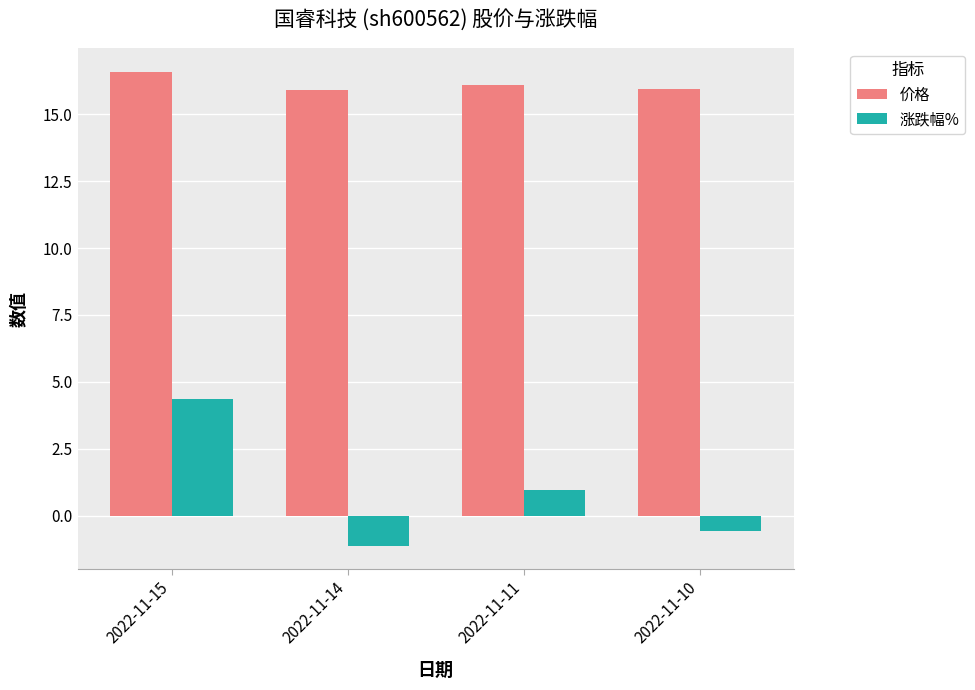

What is the approximate value of 涨跌幅% at 2022-11-14?

-1.1